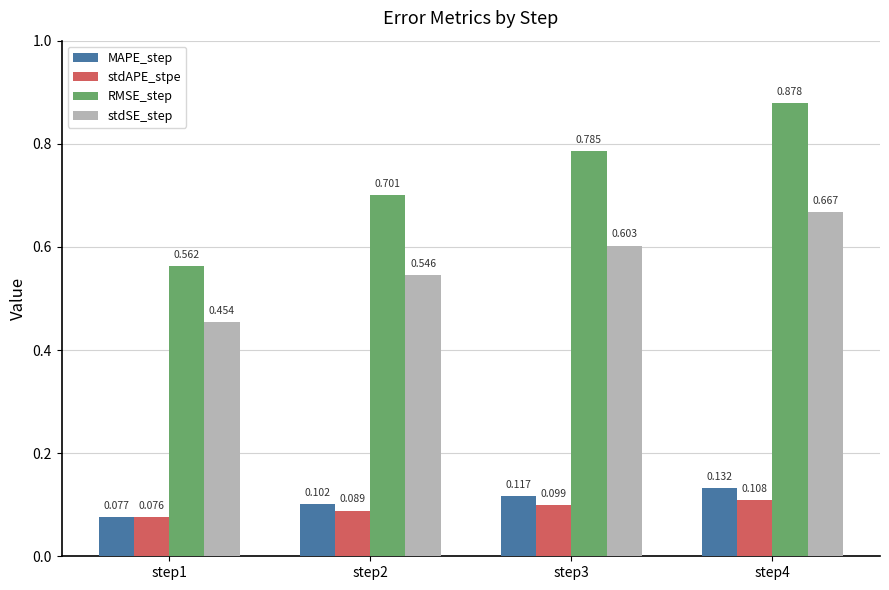

At how many categories does at least one series exceed 0?

4